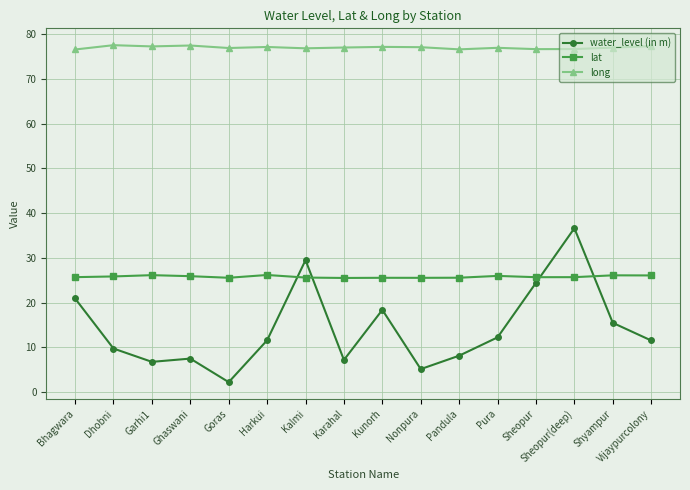

True or false: long and water_level (in m) cross at least once.

False